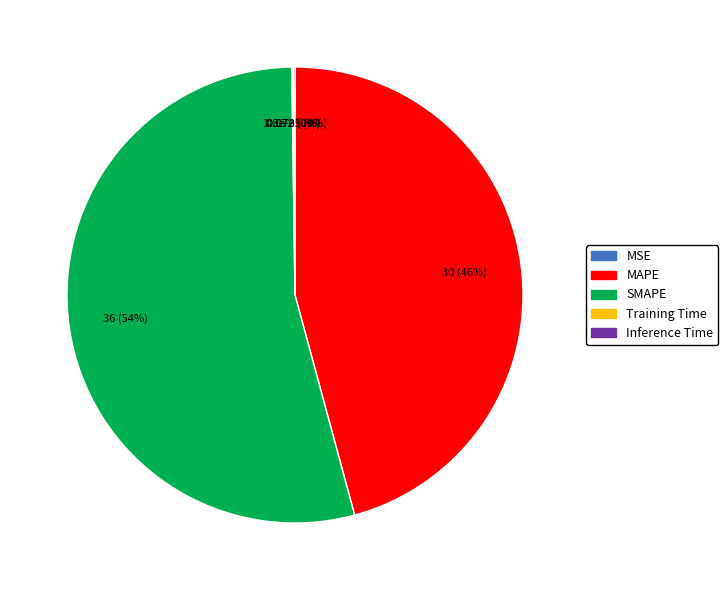

Does SMAPE account for over 50% of the chart?

Yes